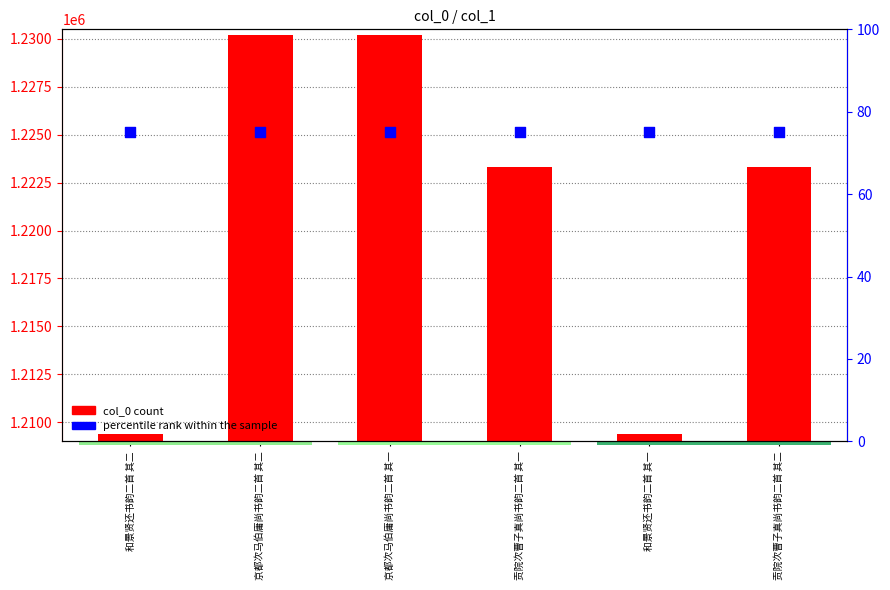

Which series has the largest total across all categories?

col_0